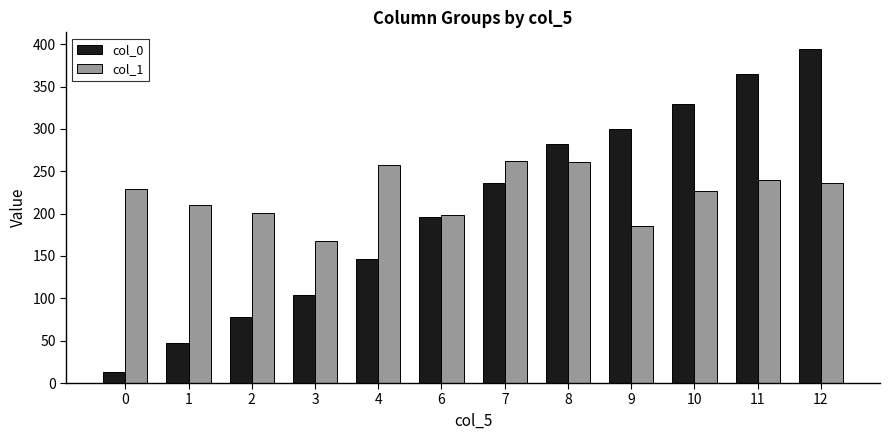

What is the sum of all col_0 values?

2493.9